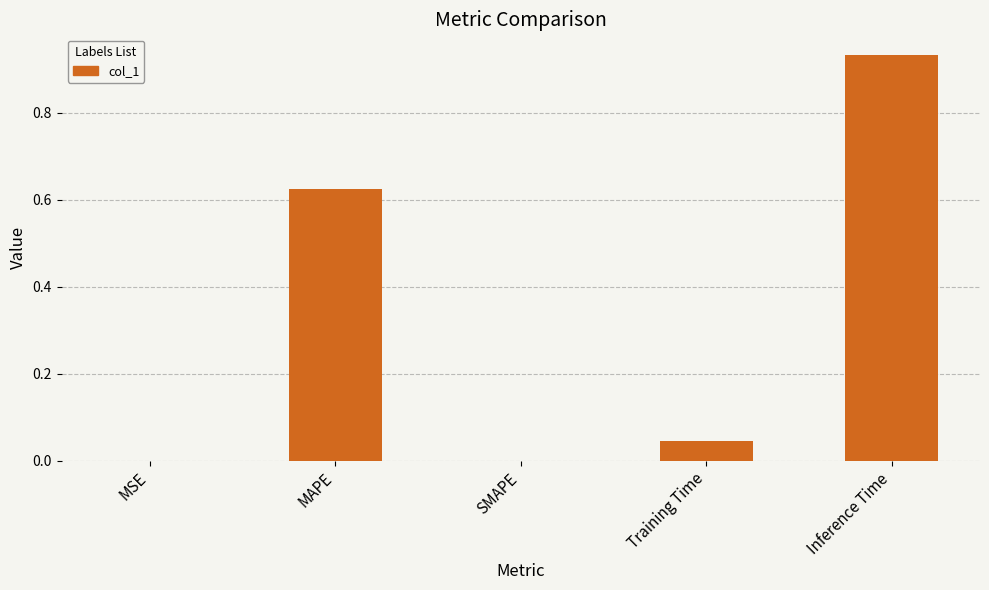

The chart shows a value of 0.4 at SMAPE. True or false?

False